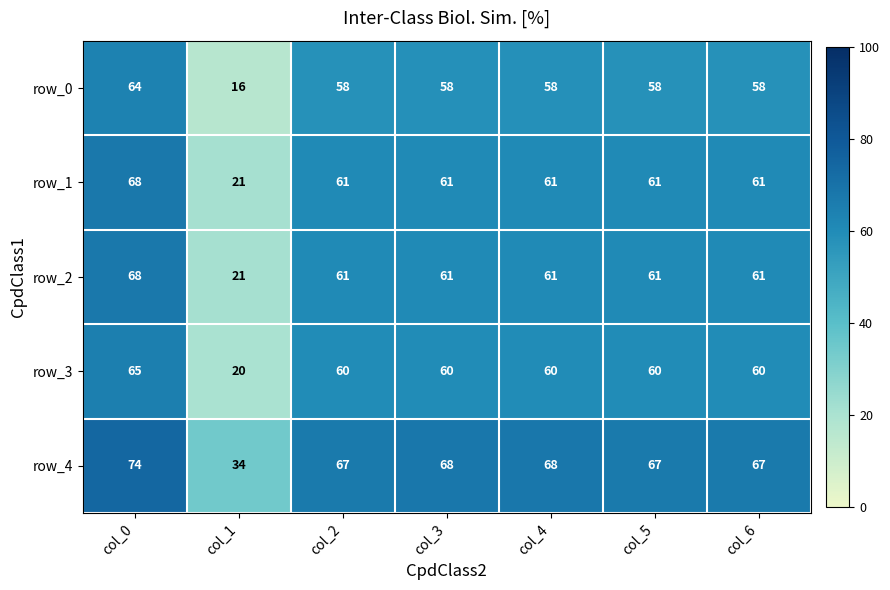

Is it true that row_4 equals 0.3 at col_4?

False